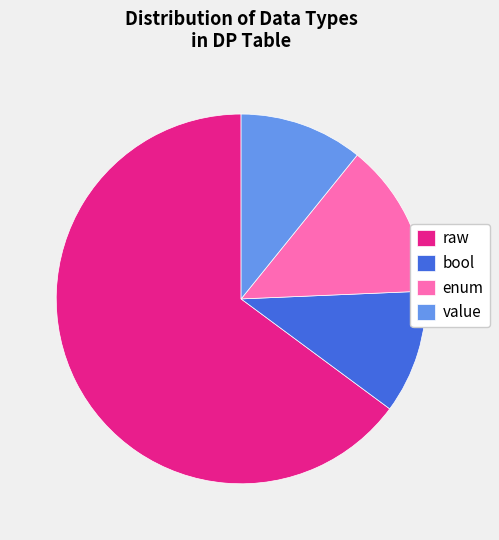

To the nearest percent, what is the difference between the enum and value slice percentages?

3%